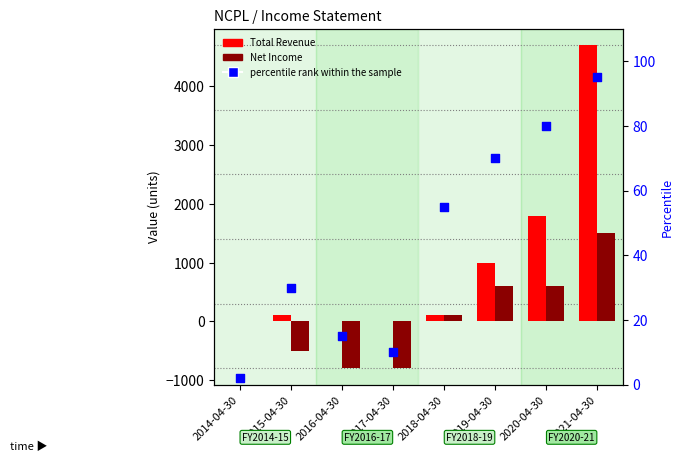

What is the total value across all series at 2020-04-30?

2480